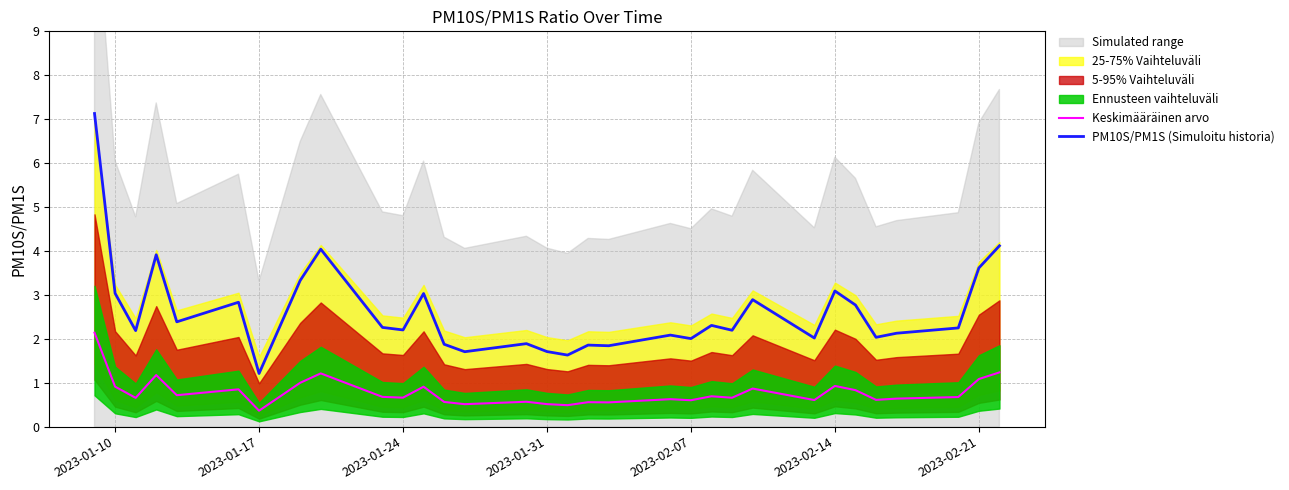

List the series in order of their peak value, highest first.

PM10S/PM1S (Simuloitu historia), Keskimääräinen arvo